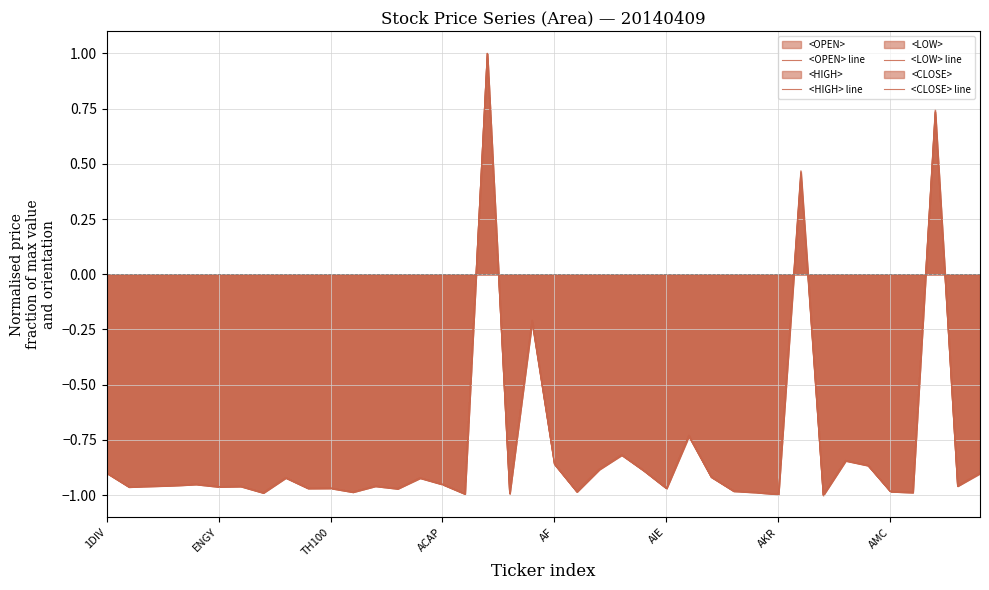

What is the average value of the <CLOSE> line series?

-0.8